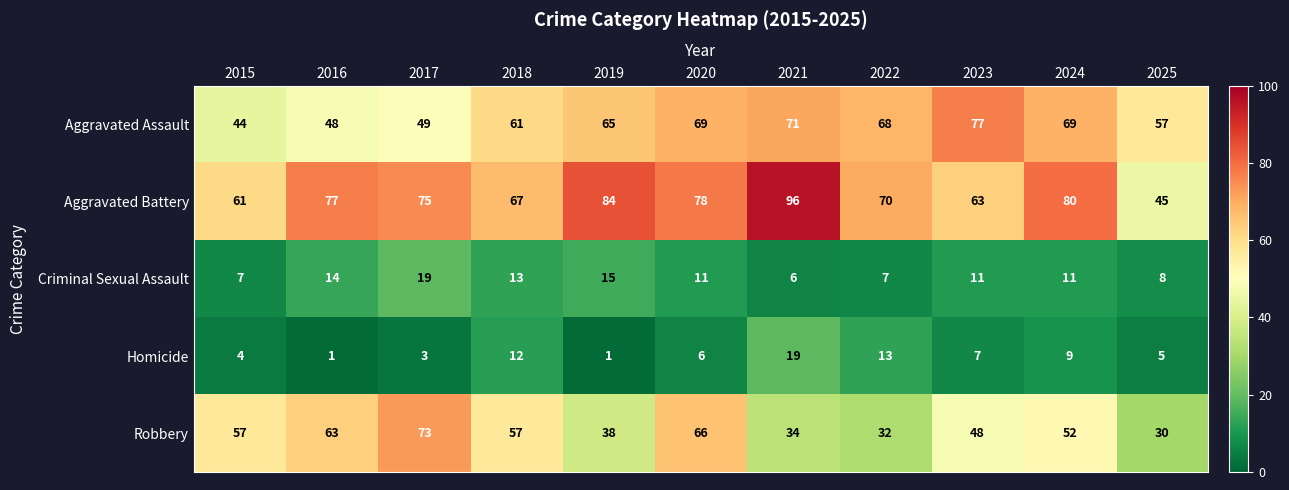

Which series has the largest range (max minus min)?

Aggravated Battery